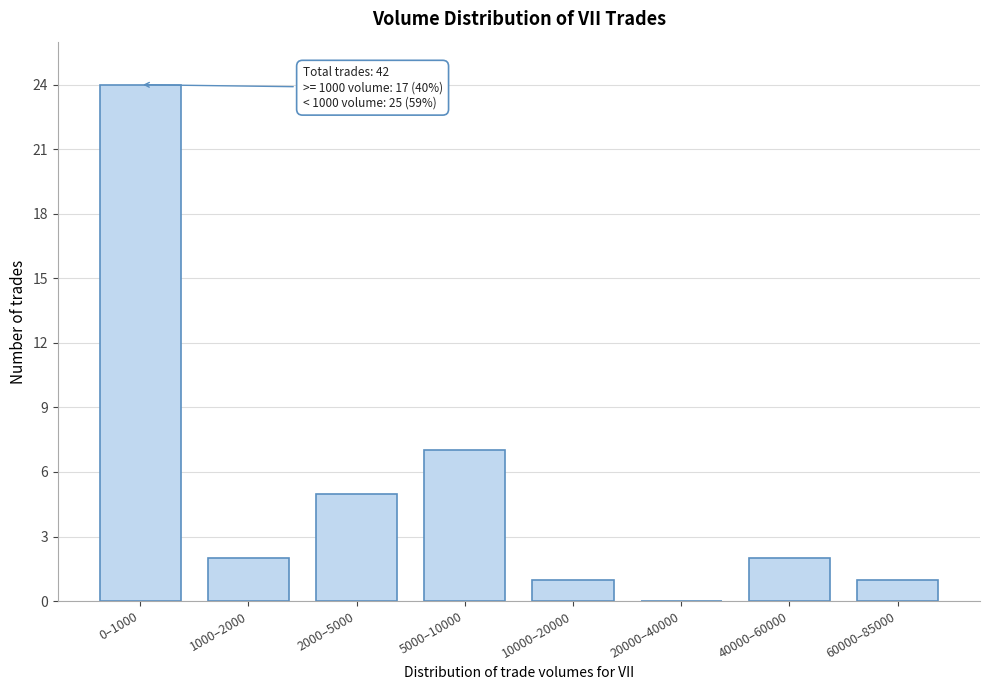

Reading left to right, extract all data points from this chart.

0–1000=24	1000–2000=2	2000–5000=5	5000–10000=7	10000–20000=1	20000–40000=0	40000–60000=2	60000–85000=1